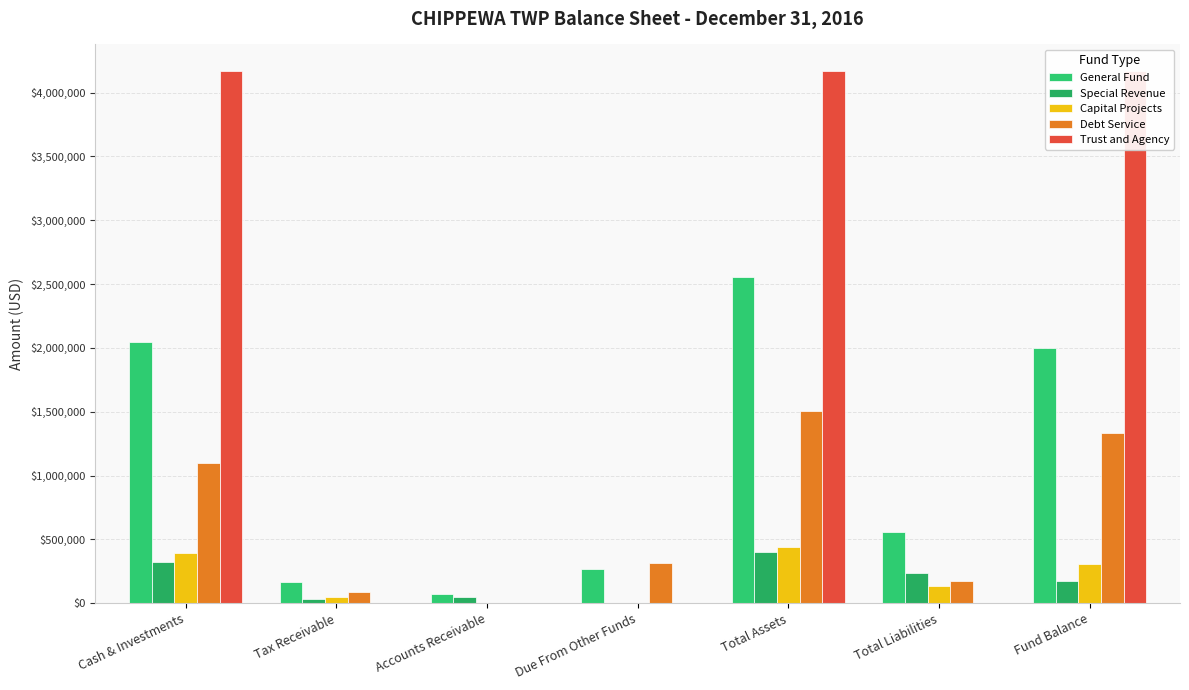

What position from the right is Due From Other Funds?

4